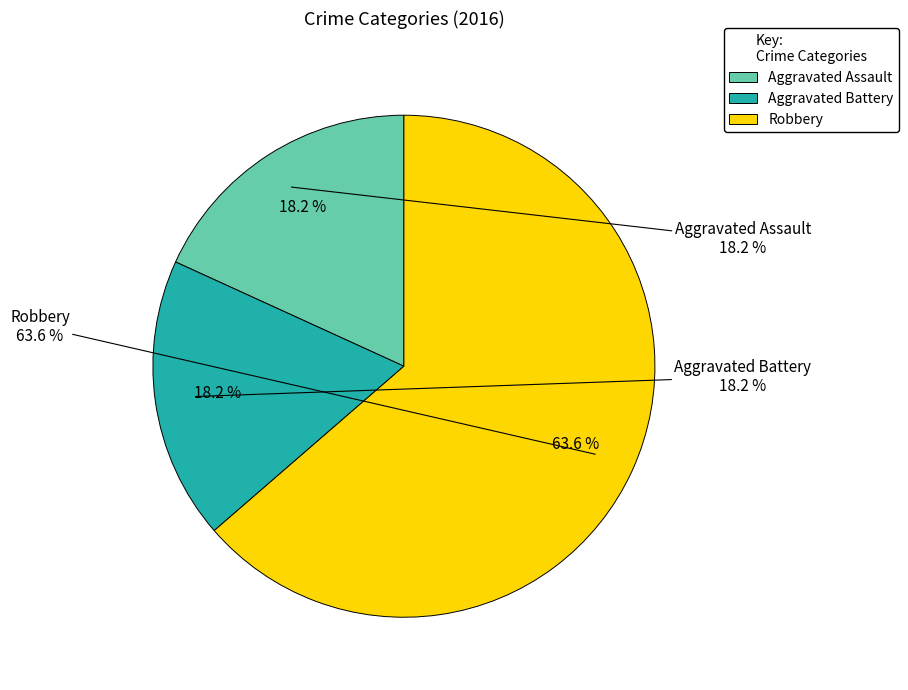

To the nearest percent, what is the average slice percentage?

33%